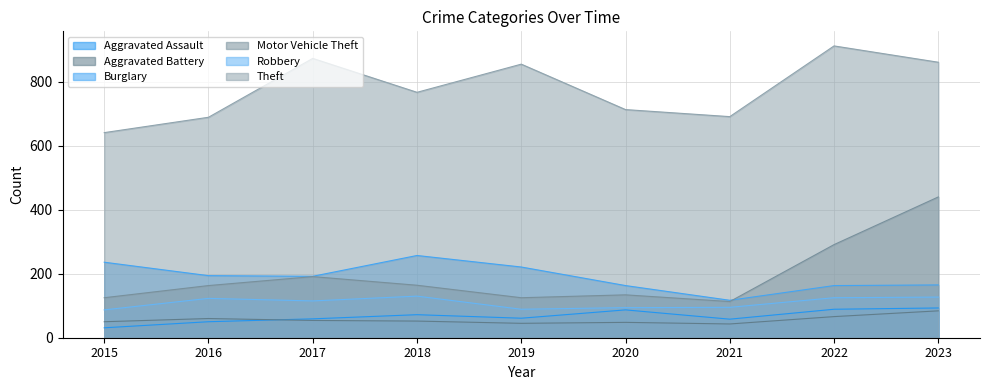

How many values in the Robbery series exceed 115?

4